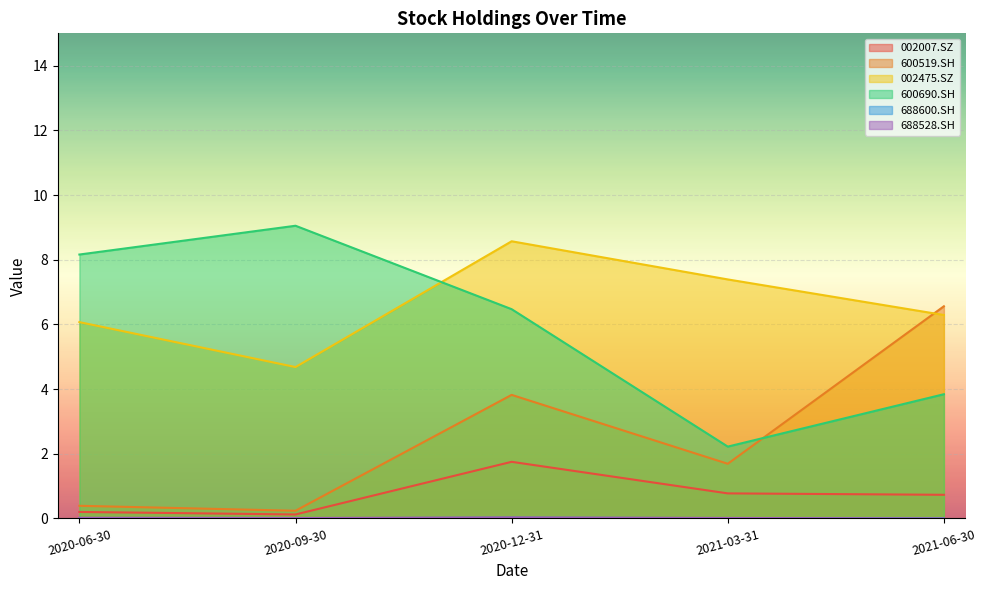

What value does the 002007.SZ series have at 2021-03-31?

0.8